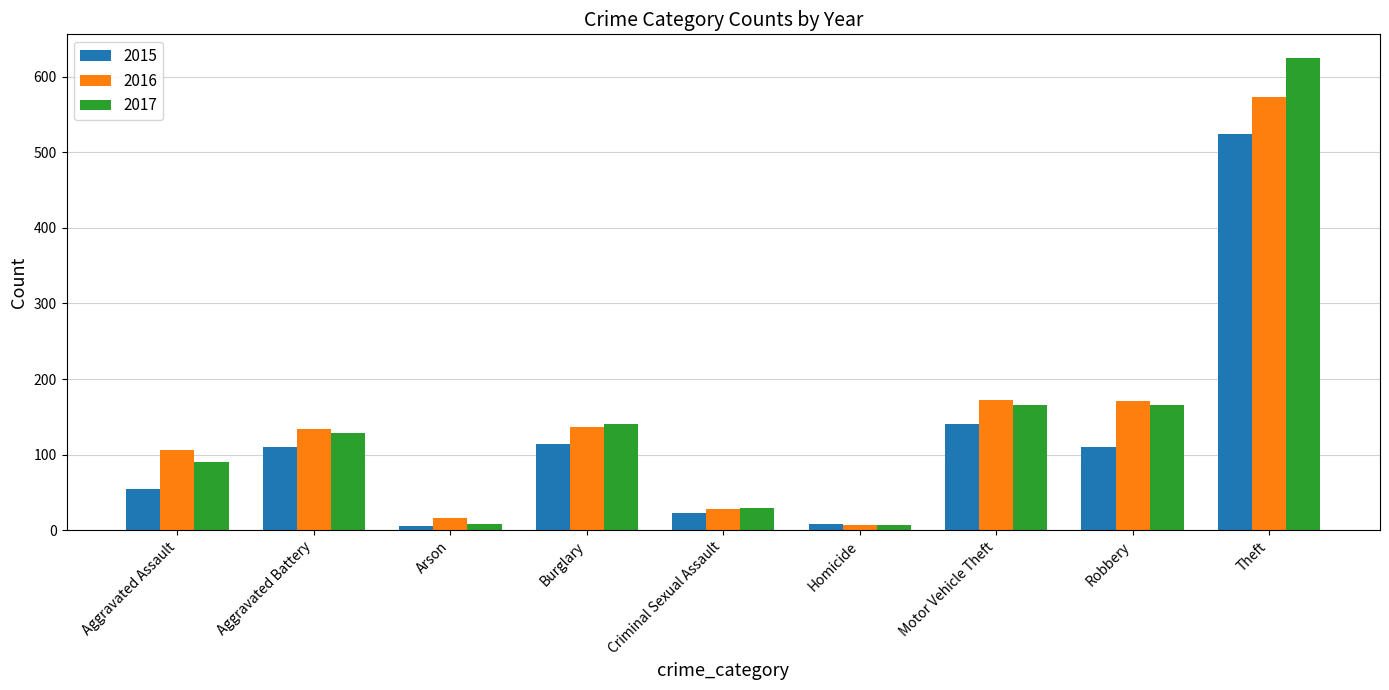

At how many categories does at least one series exceed 275?

1